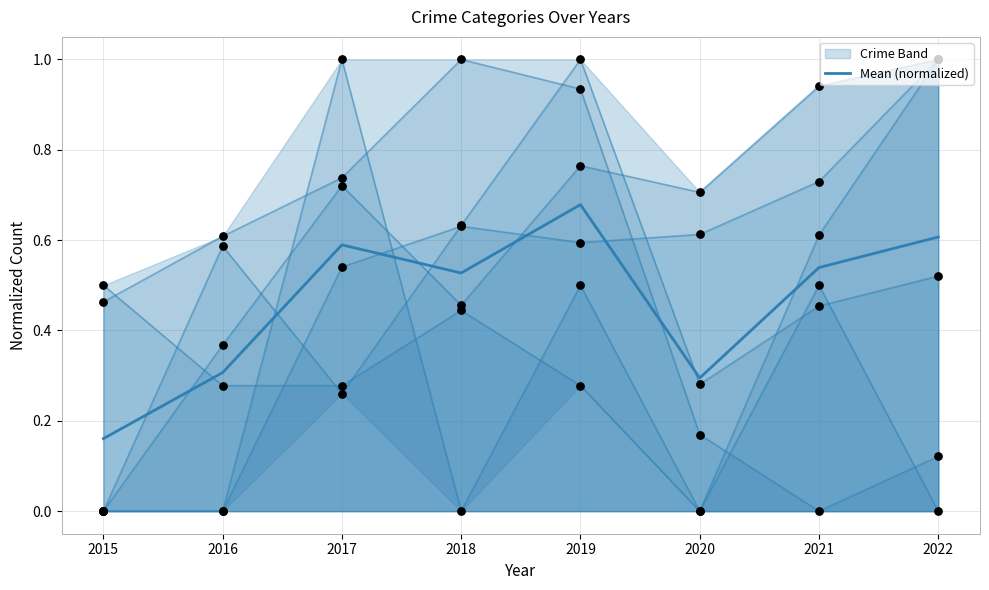

Which has a higher value, 2020 or 2021?

2021